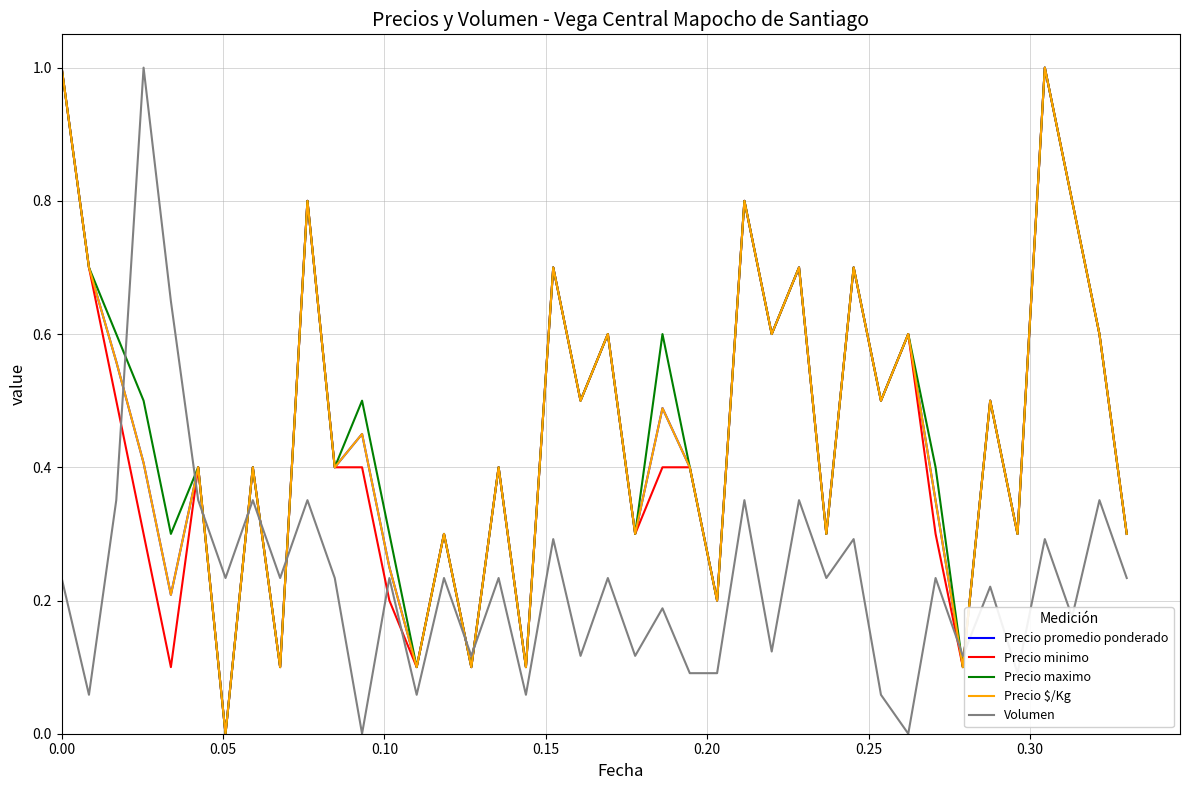

After their last crossing, which series has the higher values: Precio maximo or Volumen?

Precio maximo